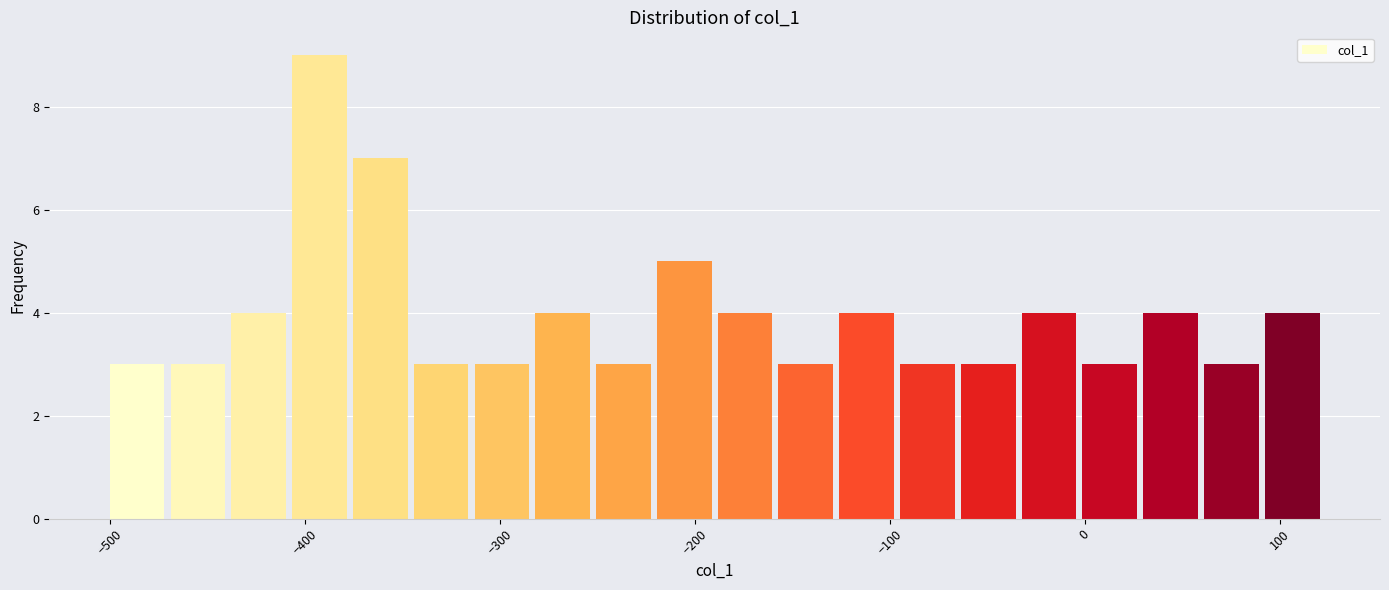

Read against the x-axis, roughly where is the centre of the tallest bar?

-390